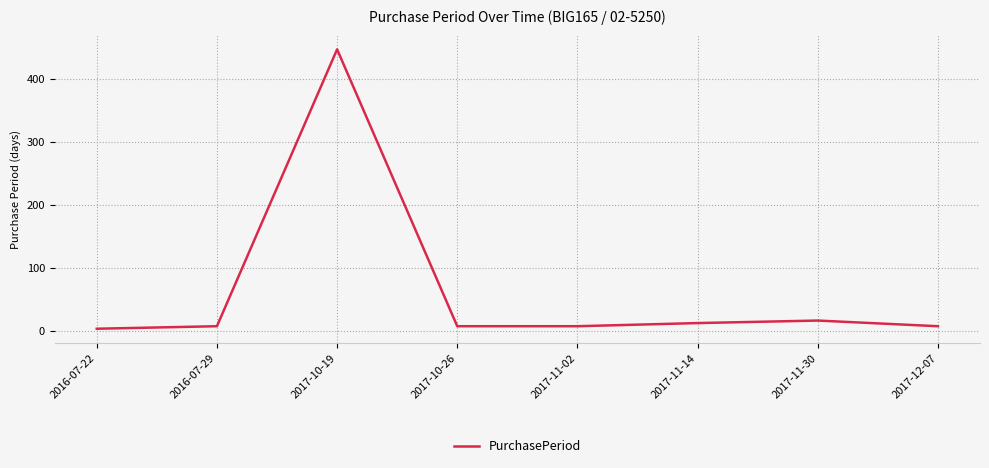

What is the ratio of the value at 2017-11-30 to the value at 2016-07-22?

5.3